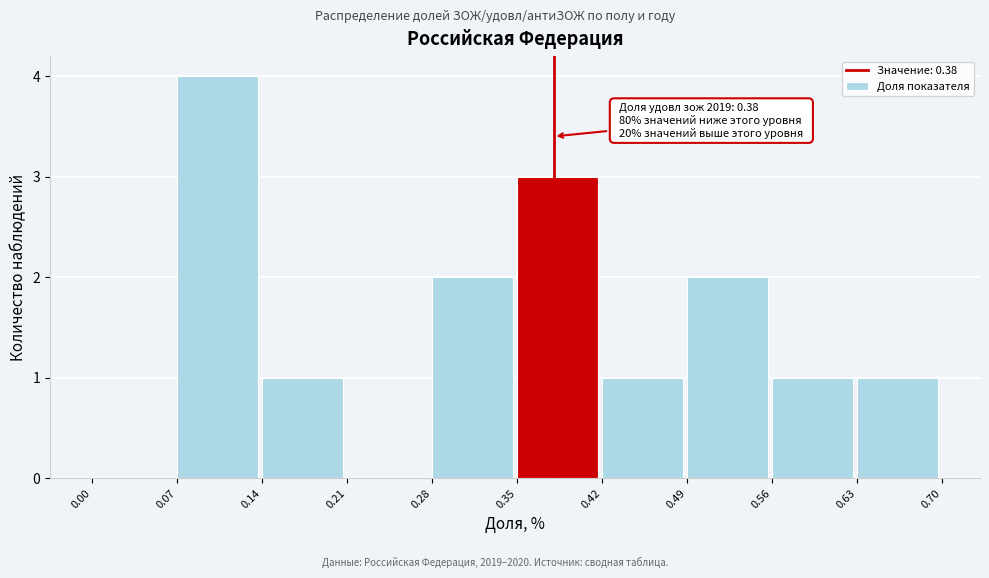

Over which range of the x-axis is the bar tallest?

0.07 to 0.14